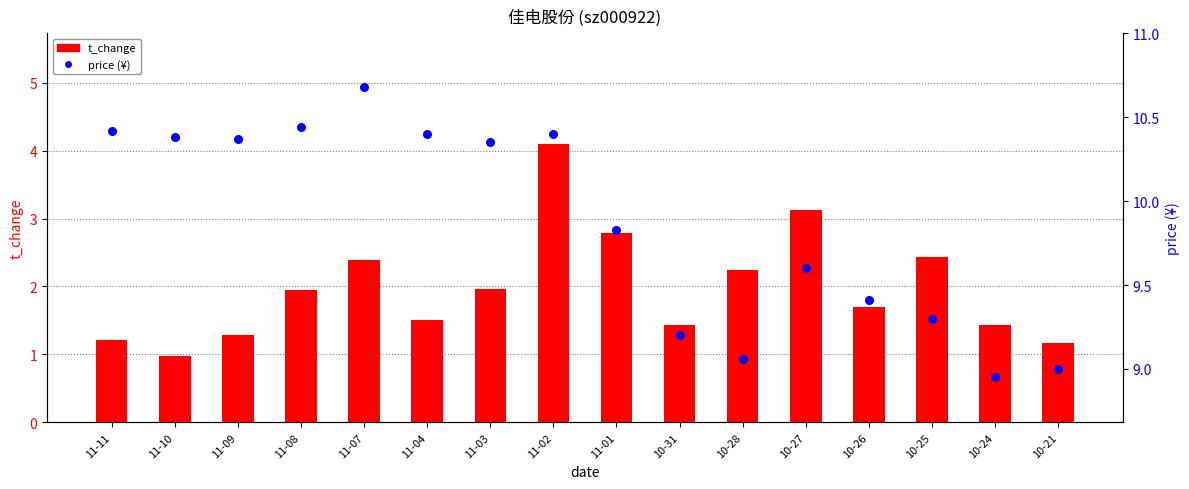

Which series reaches the minimum Y coordinate?

t_change